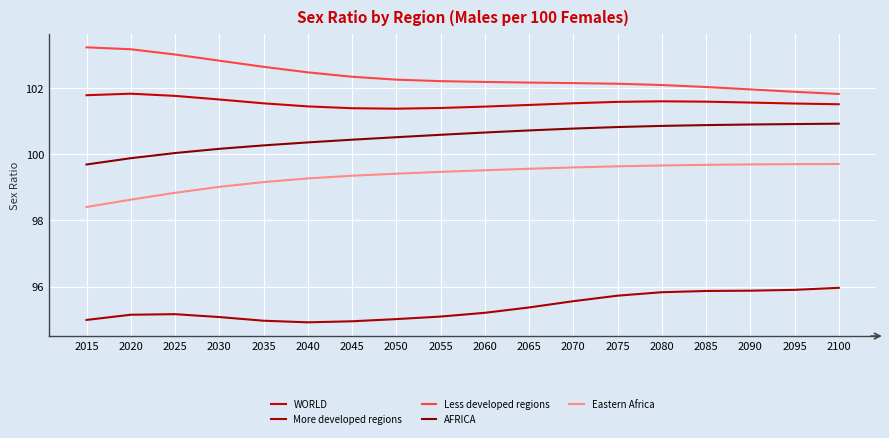

Reading left to right, what are all the values shown in this chart?

WORLD: 101.8	101.8	101.8	101.7	101.5	101.4	101.4	101.4	101.4	101.4	101.5	101.5	101.6	101.6	101.6	101.6	101.5	101.5
More developed regions: 95.0	95.2	95.2	95.1	95.0	94.9	95.0	95.0	95.1	95.2	95.4	95.6	95.7	95.8	95.9	95.9	95.9	96.0
Less developed regions: 103.2	103.2	103.0	102.8	102.6	102.5	102.3	102.3	102.2	102.2	102.2	102.1	102.1	102.1	102.0	102.0	101.9	101.8
AFRICA: 99.7	99.9	100.0	100.2	100.3	100.4	100.4	100.5	100.6	100.7	100.7	100.8	100.8	100.9	100.9	100.9	100.9	100.9
Eastern Africa: 98.4	98.6	98.8	99.0	99.2	99.3	99.3	99.4	99.5	99.5	99.6	99.6	99.6	99.7	99.7	99.7	99.7	99.7